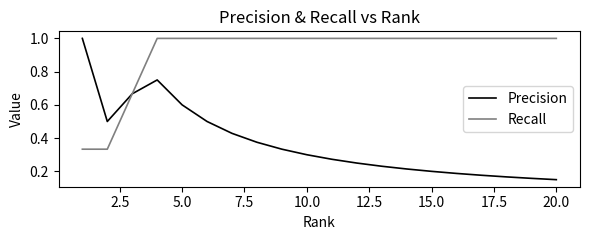

Rank the series by their average value, from lowest to highest.

Precision, Recall